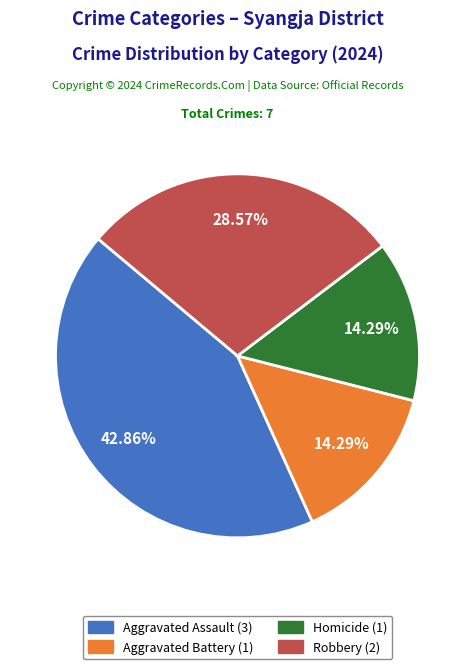

To the nearest percent, what percentage of the pie is Homicide?

14%